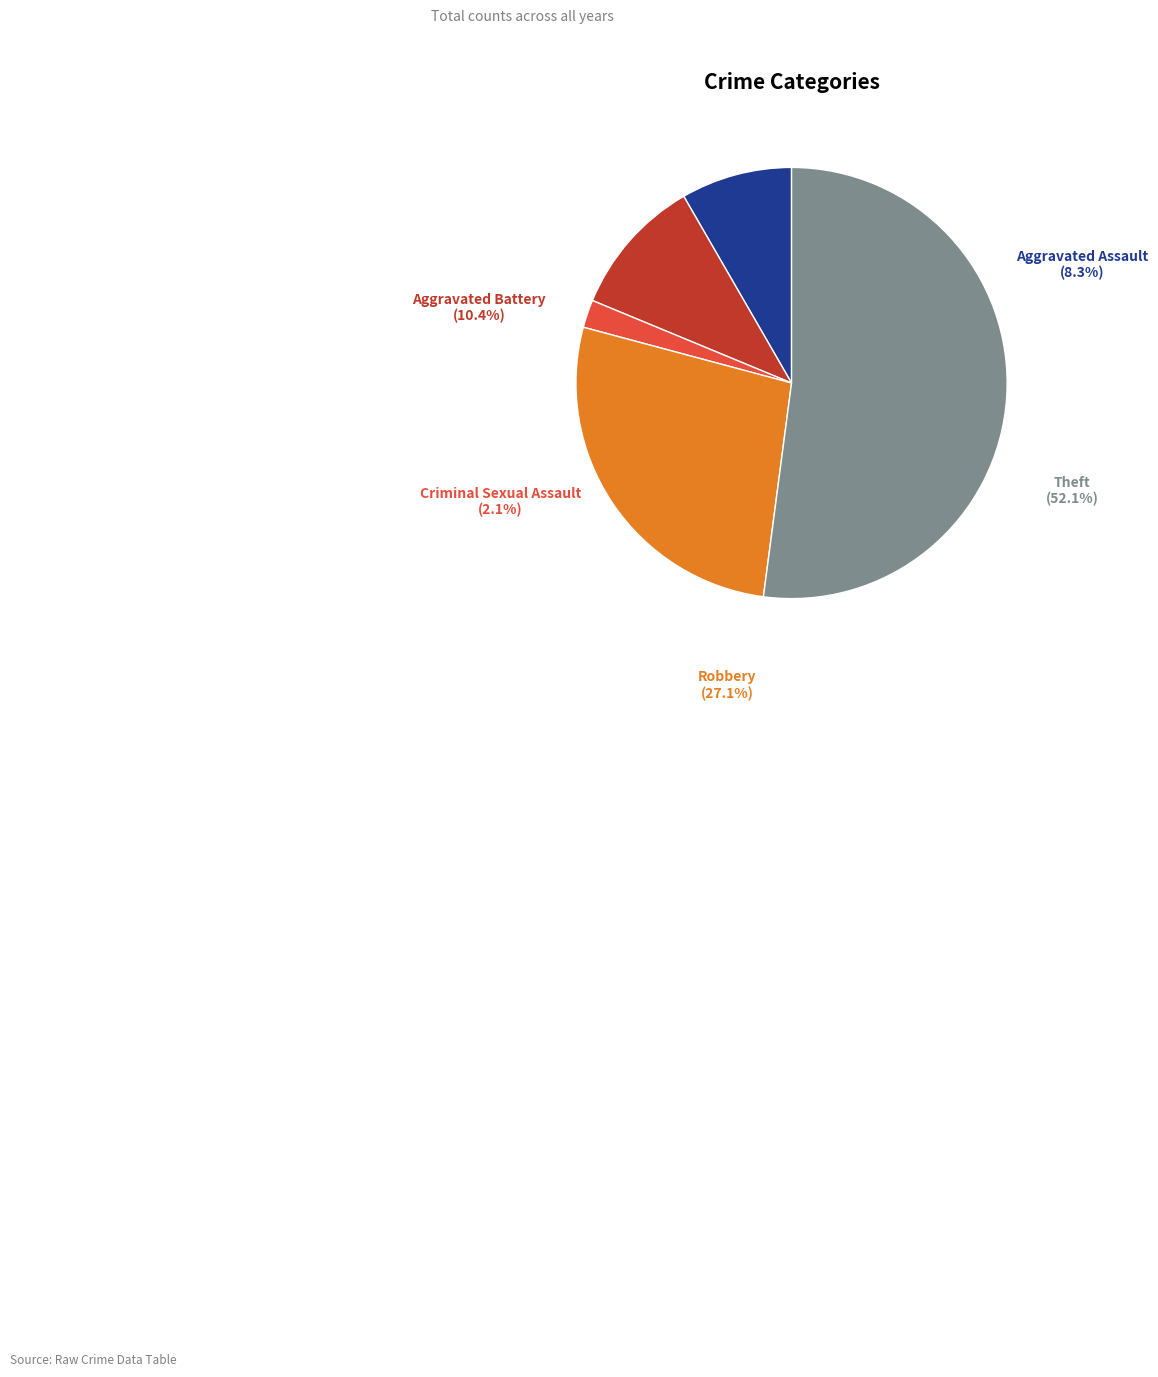

Does Aggravated Battery represent more than half of the total?

No